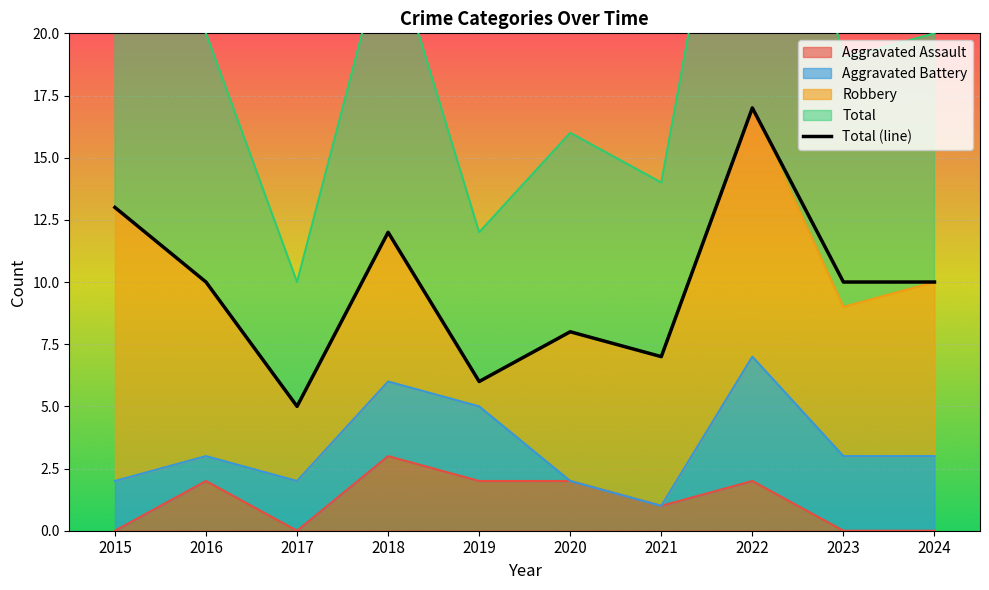

How many data points are above 10?

3